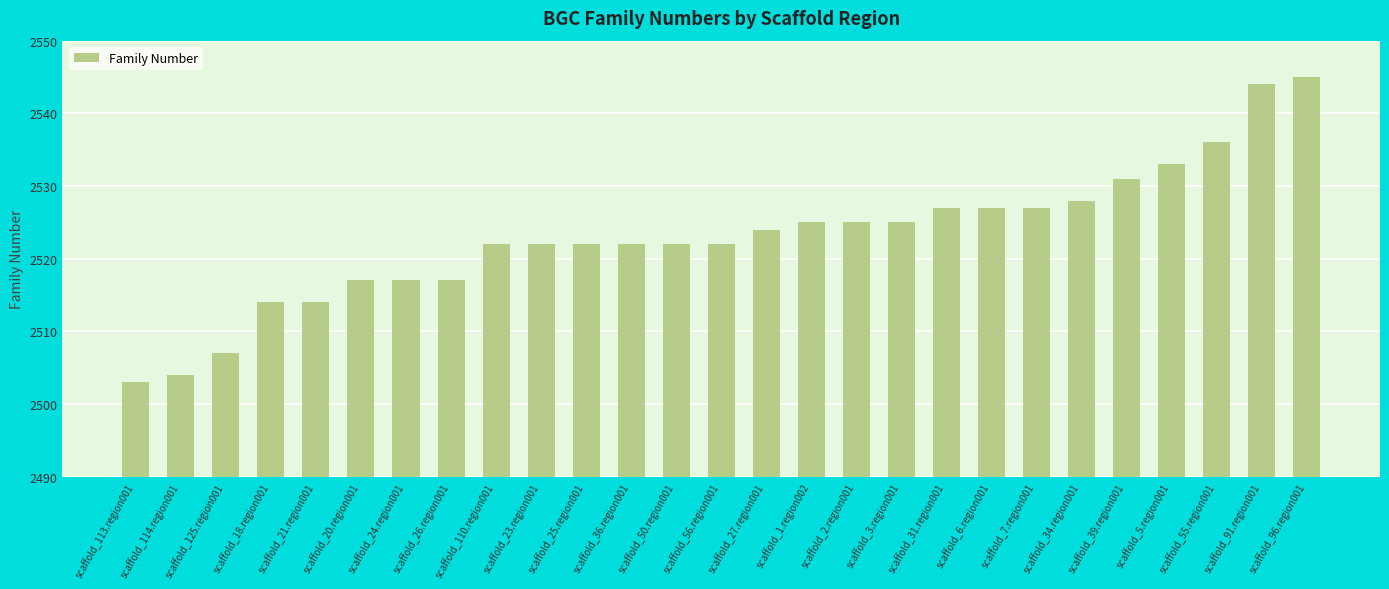

Count the number of data series in this chart.

1